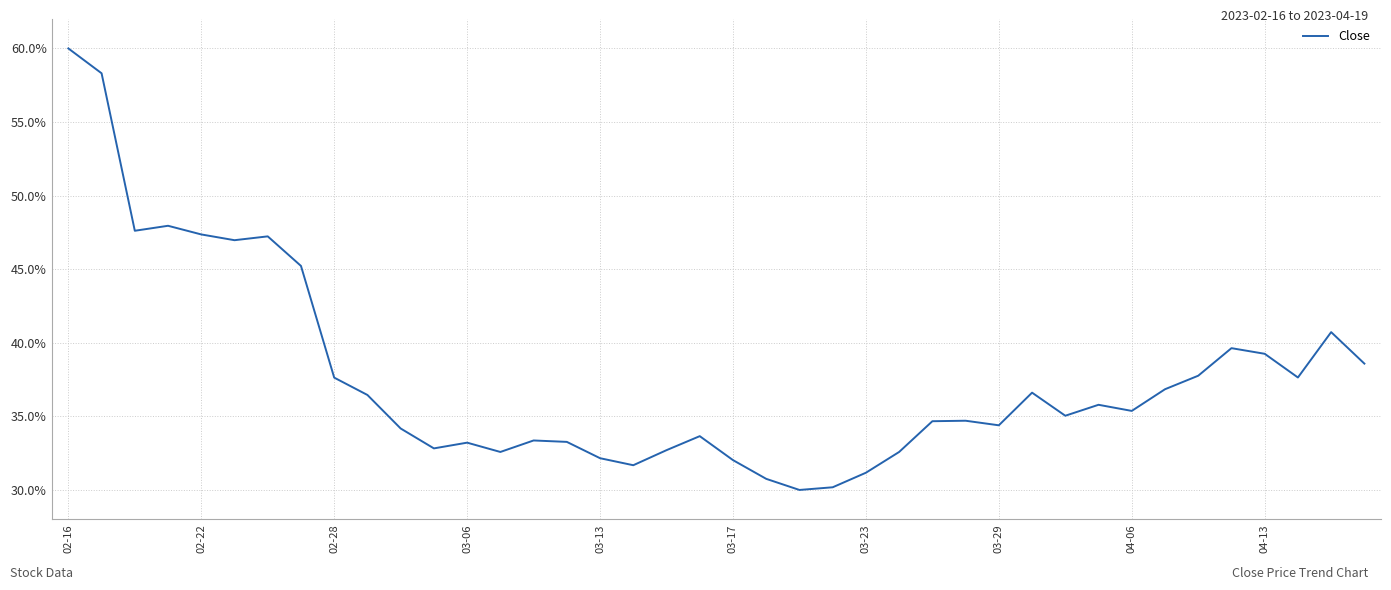

Does the chart have visible grid lines?

Yes